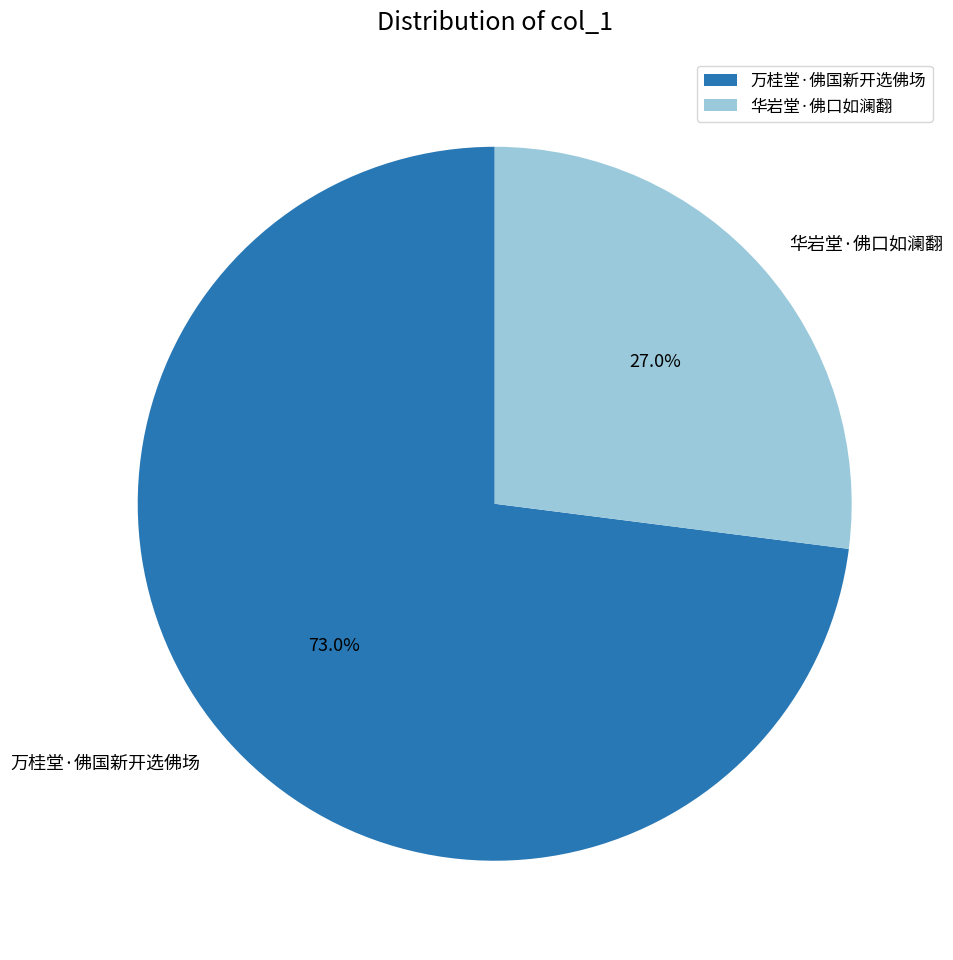

Count the number of slices in the pie.

2